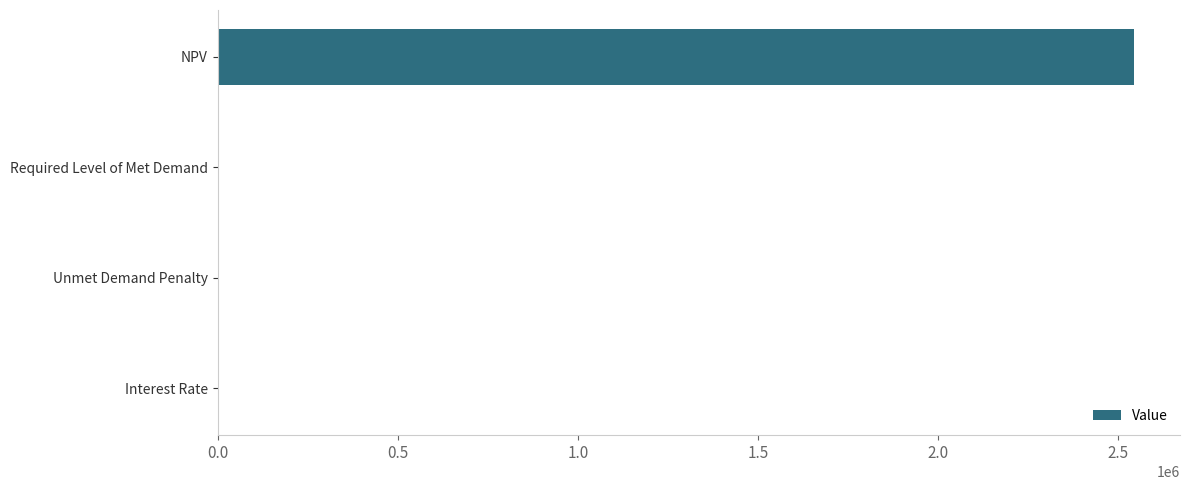

Between Interest Rate and NPV, which is larger?

NPV